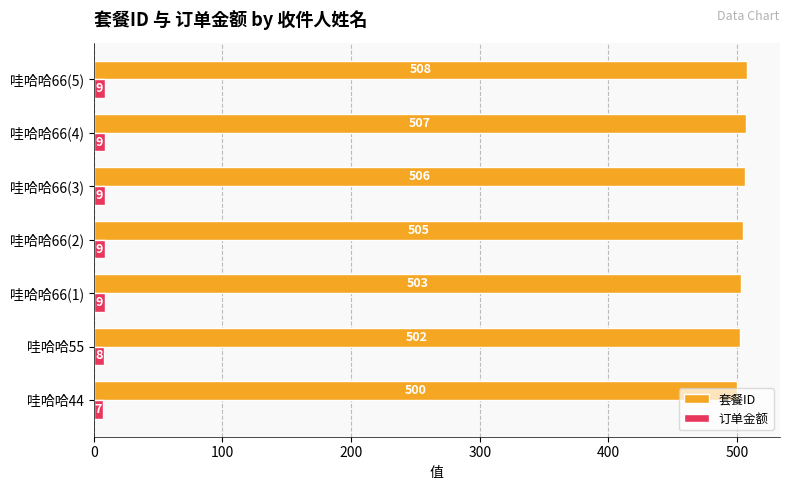

Is it true that 套餐ID equals 309 at 哇哈哈66(2)?

False